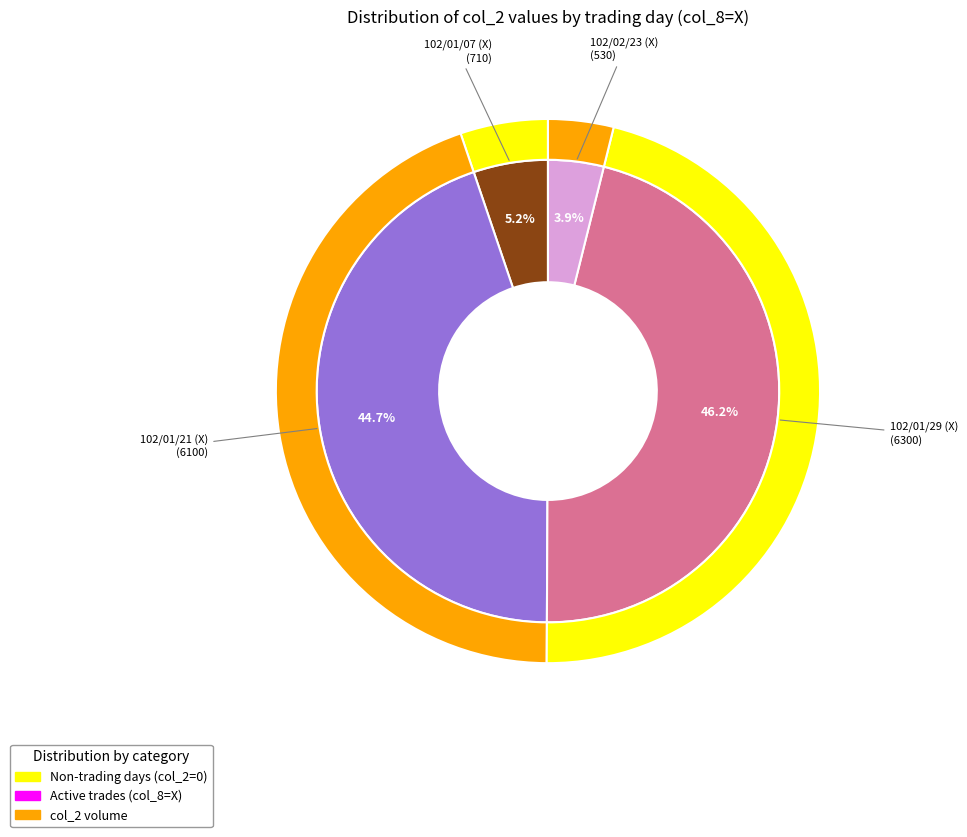

What is the change in value from 102/01/07 (X) to 102/01/29 (X)?

+5590